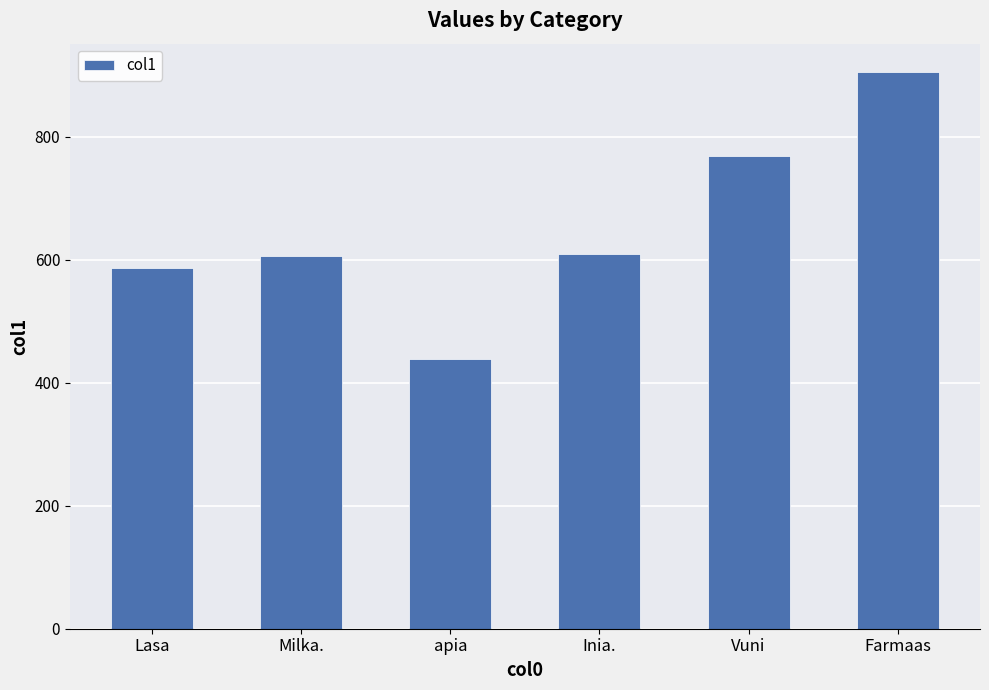

What is the greatest value displayed?

906.4